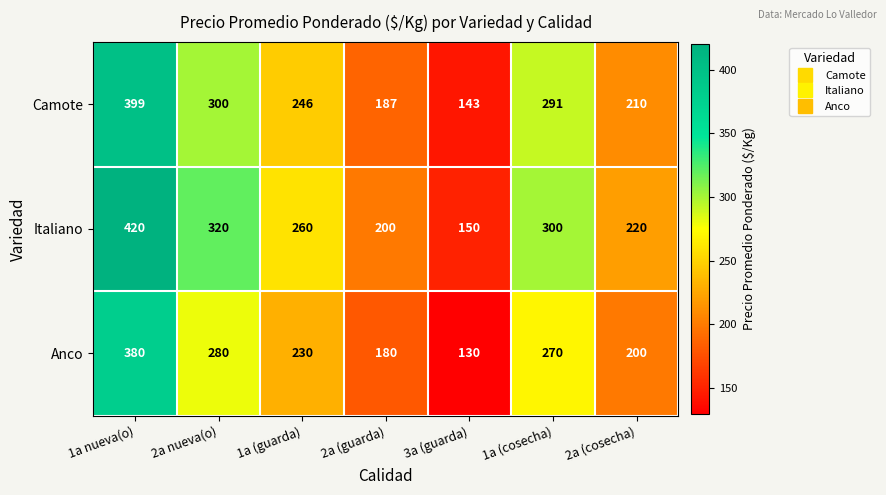

What value does the Camote series have at 1a nueva(o)?

399